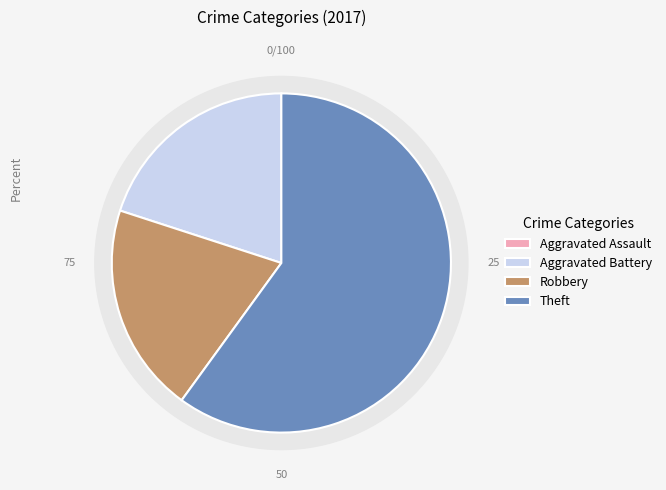

Between Theft and Aggravated Assault, which is larger?

Theft